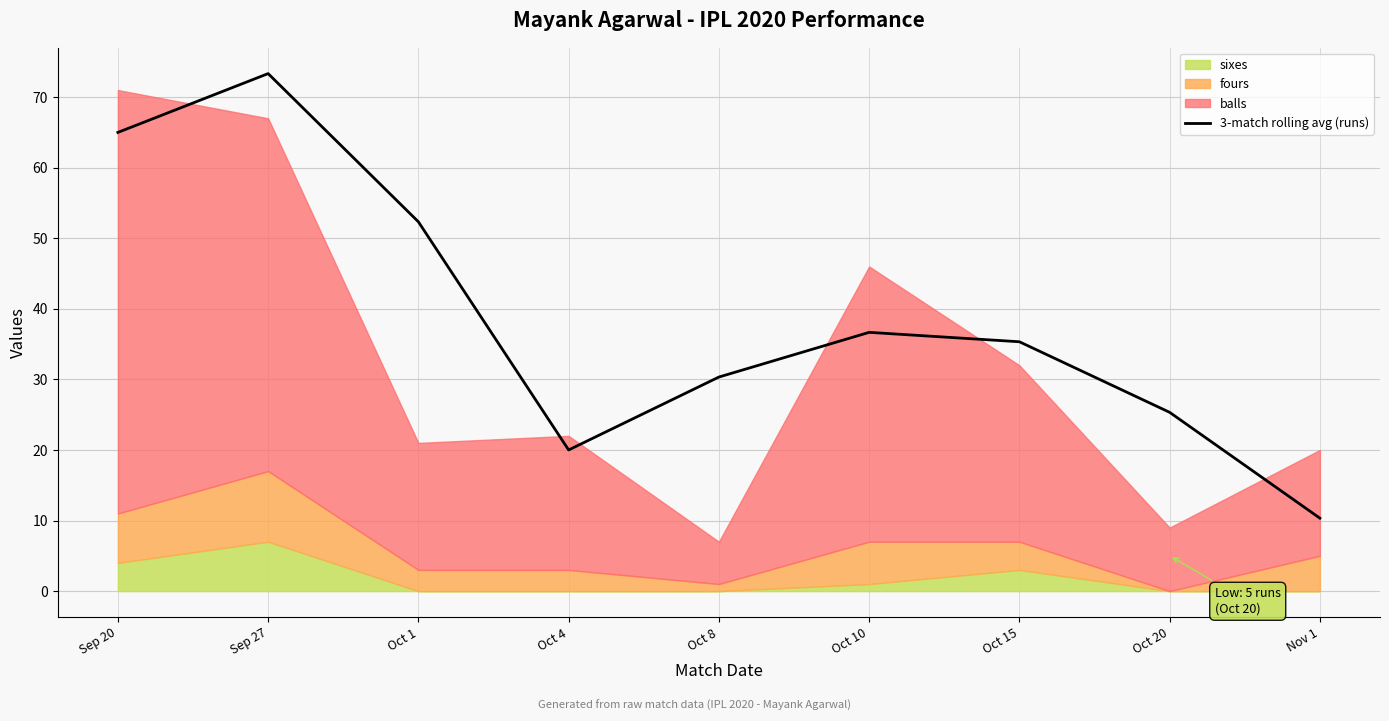

What is the value of the 9th point from the left?

10.3